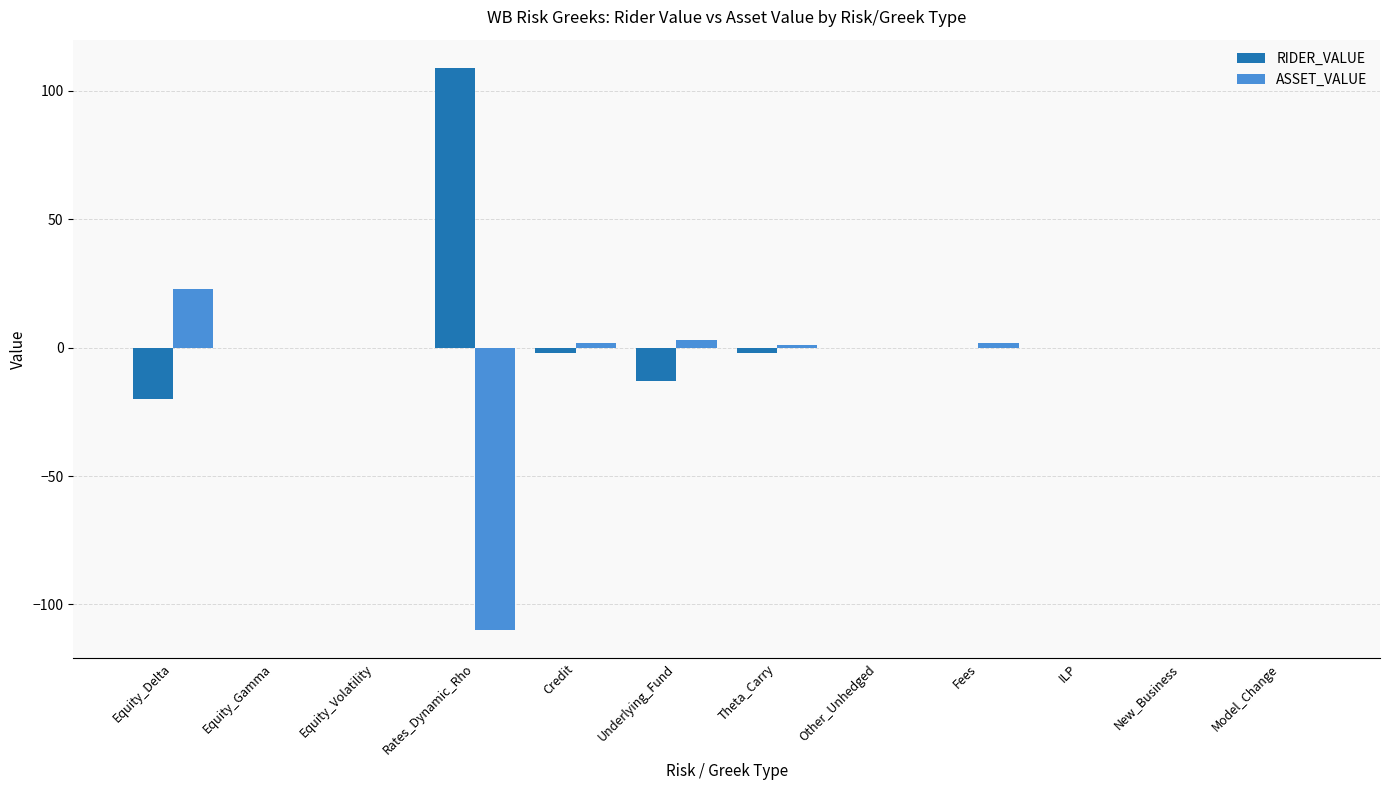

The value of RIDER_VALUE at Equity_Volatility is 0. True or false?

True